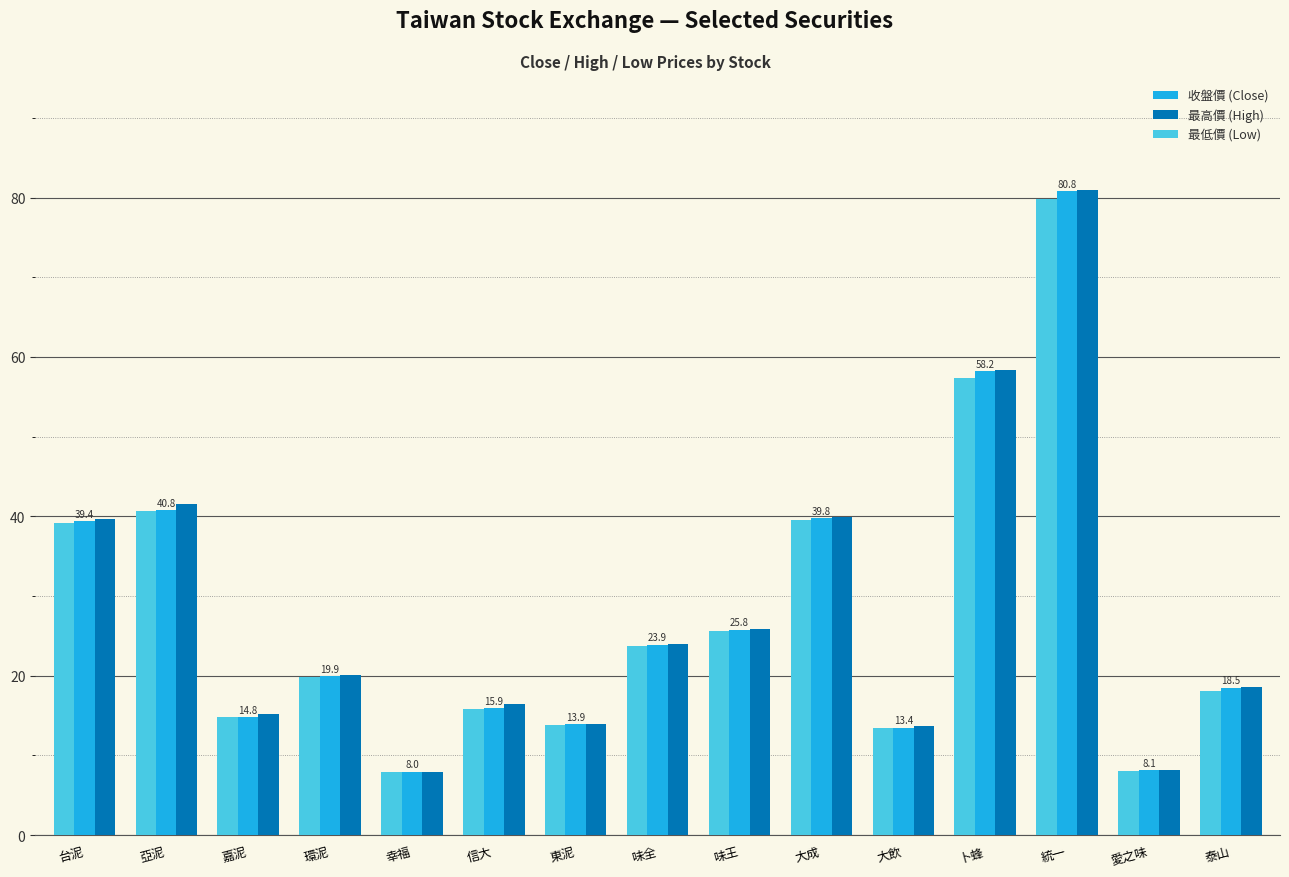

What is the lowest value of the 最低價 (Low) series?

7.9